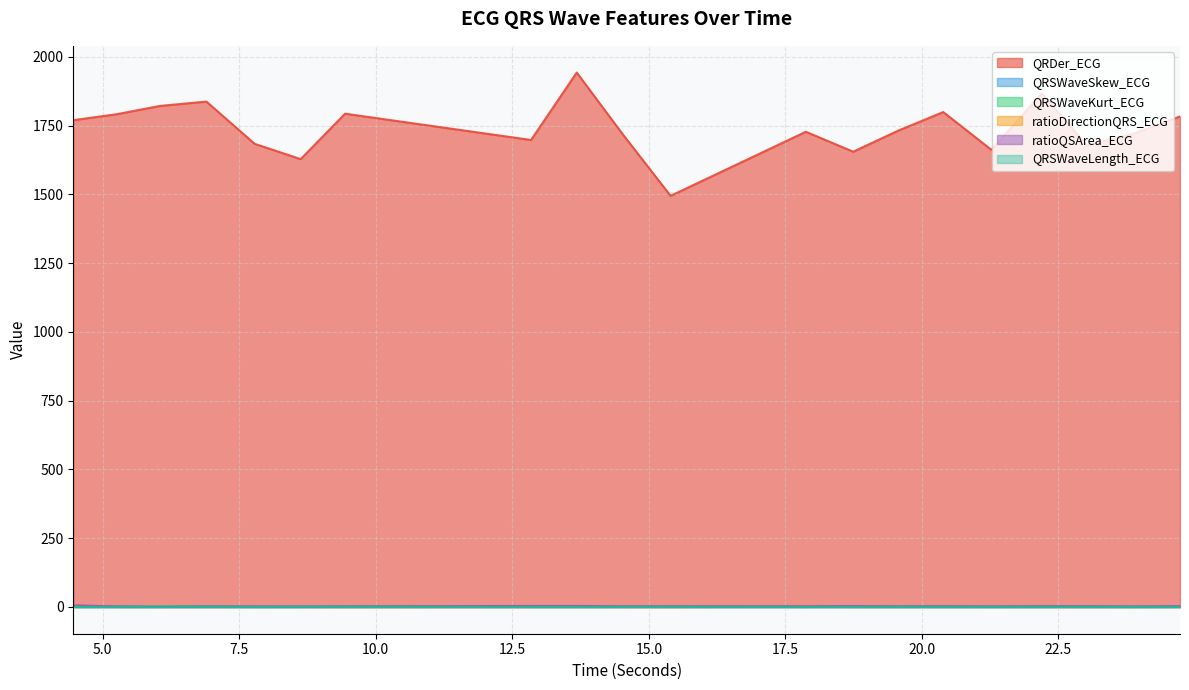

What position from the left is 20.390625?

15